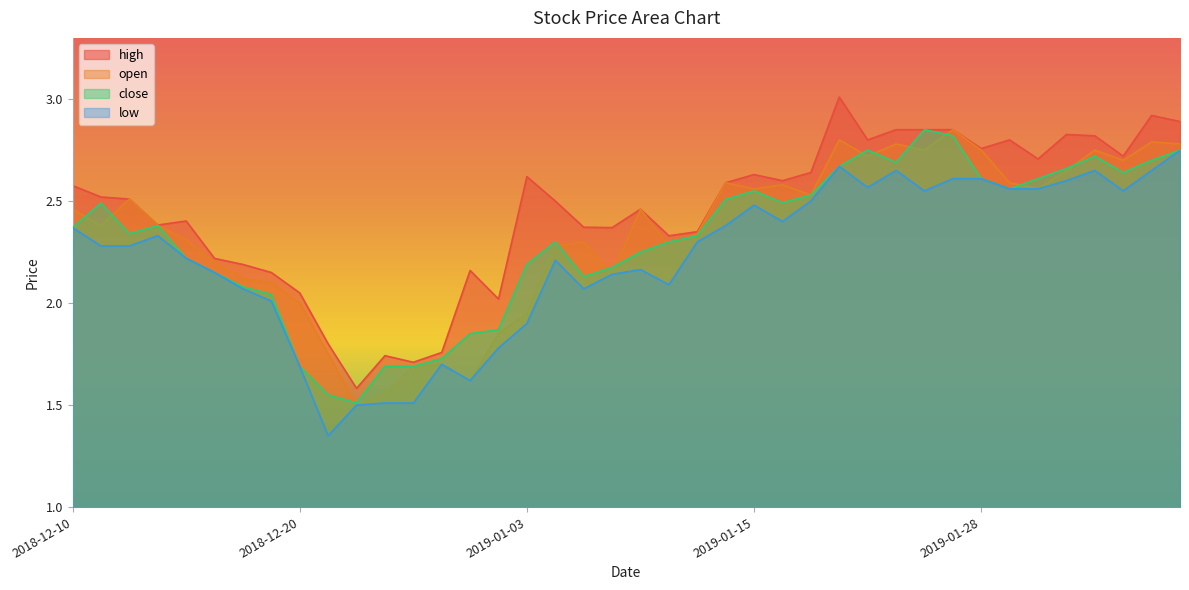

Does the chart display data point markers on the line(s)?

No